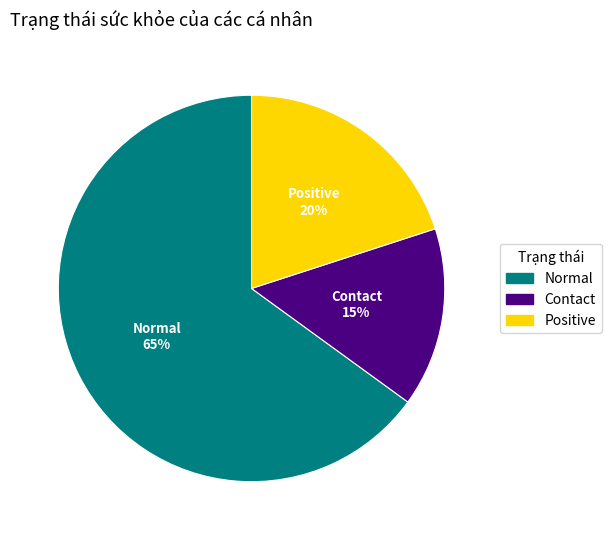

What is the ratio of the value at Positive to the value at Contact?

1.3